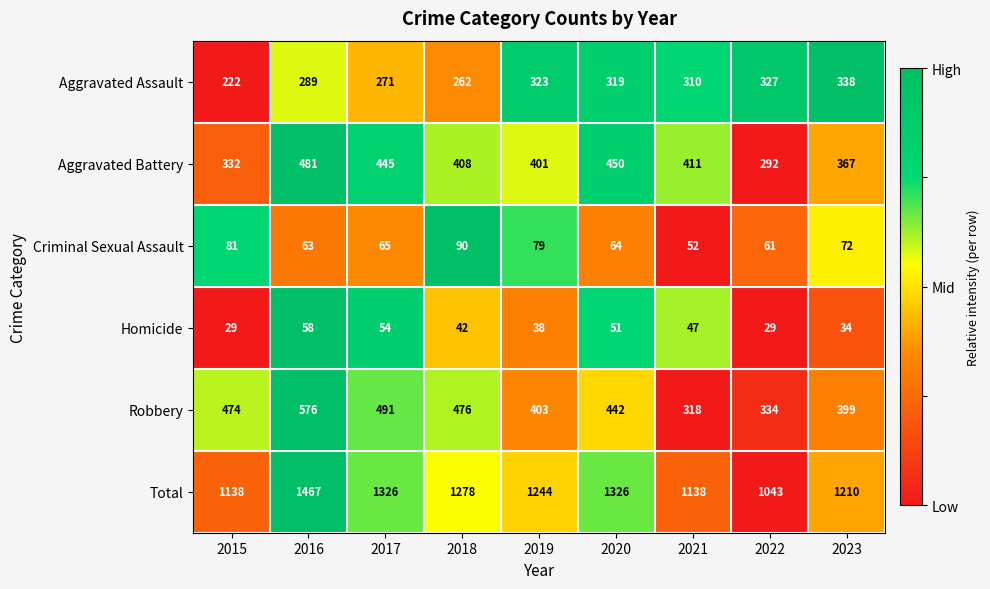

Is it true that Aggravated Battery equals 367 at 2023?

True